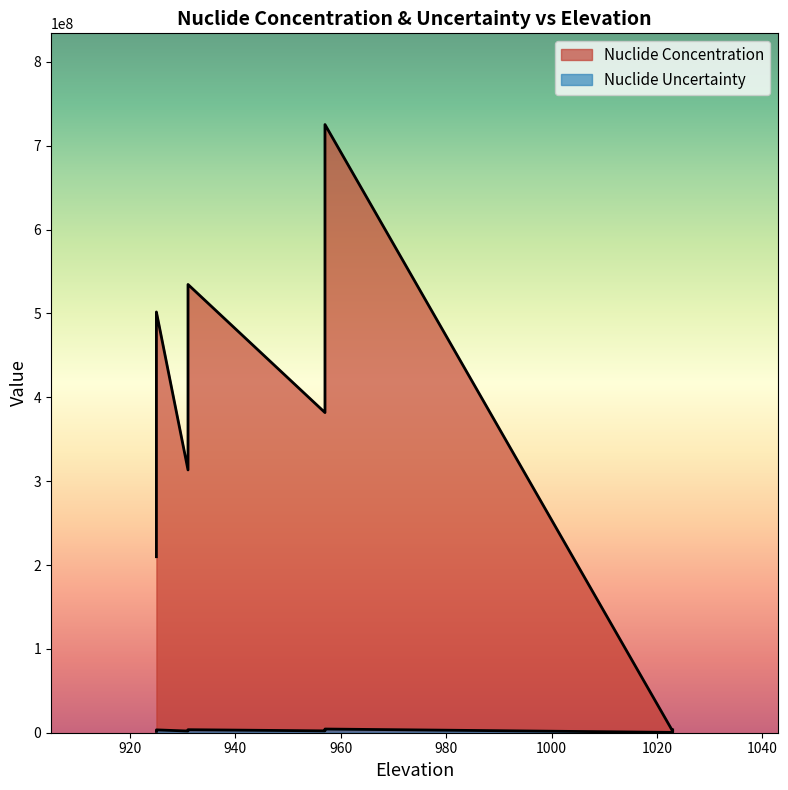

What is the difference between the maximum and minimum values in the Nuclide Uncertainty series?

4000000.0